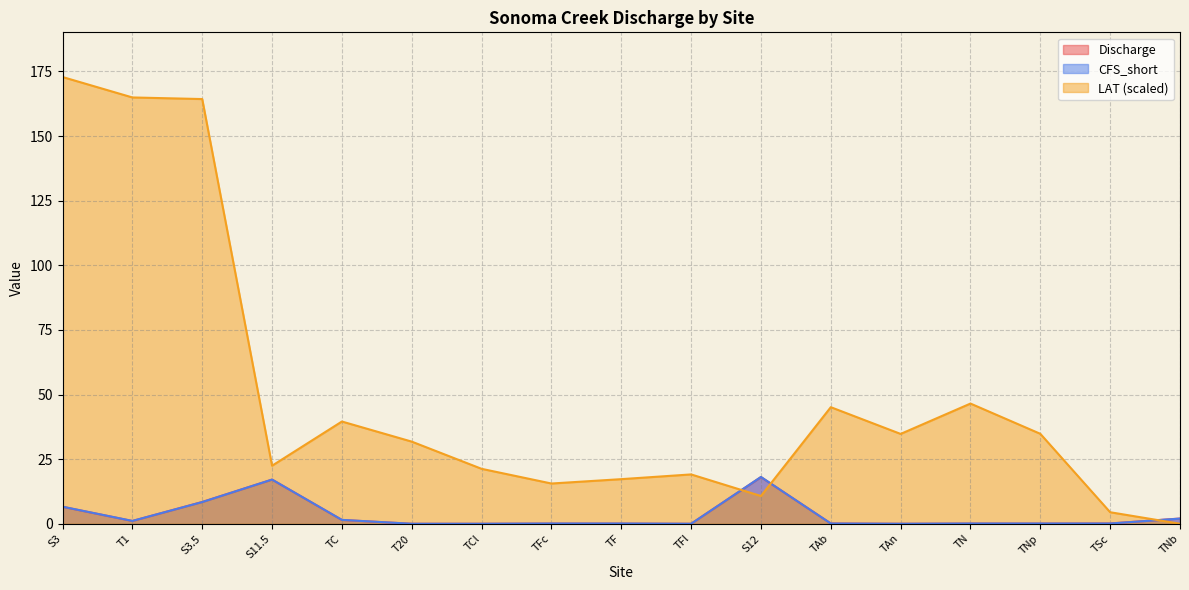

Reading left to right, list all the values displayed in this chart.

Discharge: S3=6.6	T1=1.1	S3.5=8.4	S11.5=17.1	TC=1.5	T20=0.0	TCl=0.0	TFc=0.1	TF=0.1	TFl=0.0	S12=18.1	TAb=0.1	TAn=0.0	TN=0.1	TNp=0.1	TSc=0.1	TNb=2.0
CFS_short: S3=6.6	T1=1.1	S3.5=8.4	S11.5=17.1	TC=1.5	T20=0.0	TCl=0.0	TFc=0.1	TF=0.1	TFl=0.0	S12=18.1	TAb=0.1	TAn=0.0	TN=0.1	TNp=0.1	TSc=0.1	TNb=2.0
LAT: S3=172.8	T1=164.9	S3.5=164.3	S11.5=22.5	TC=39.6	T20=31.8	TCl=21.3	TFc=15.6	TF=17.3	TFl=19.1	S12=10.7	TAb=45.1	TAn=34.8	TN=46.5	TNp=34.8	TSc=4.5	TNb=0.0